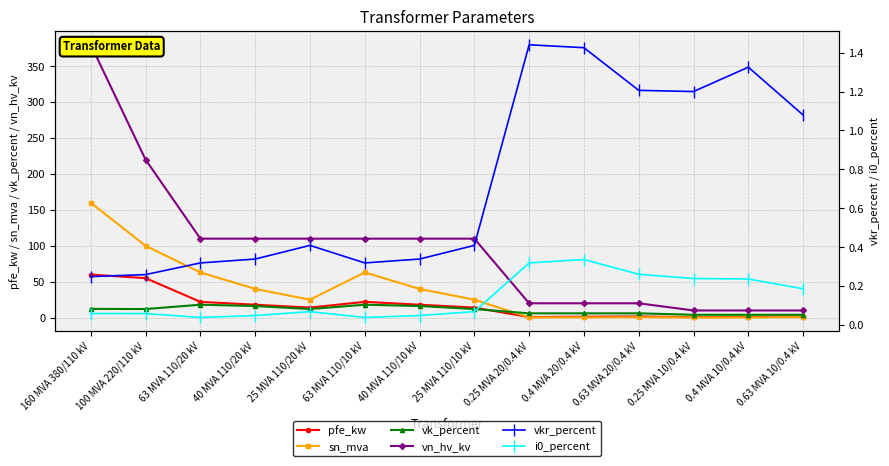

What position from the right is 100 MVA 220/110 kV?

13